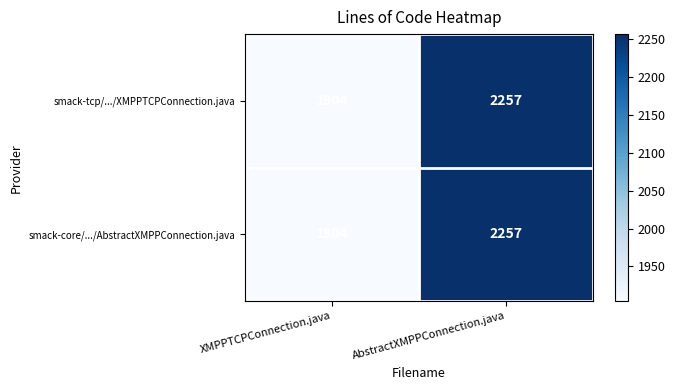

What is the maximum value shown in the chart?

2257